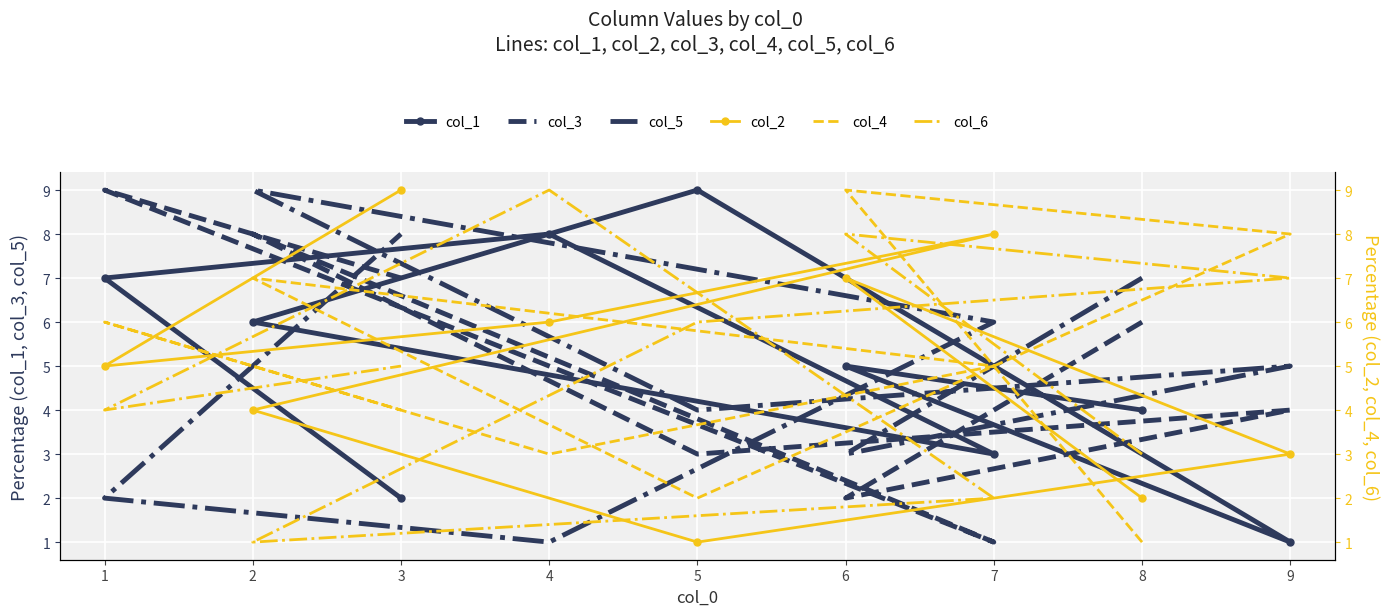

After their last crossing, which series has the higher values: col_3 or col_2?

col_2